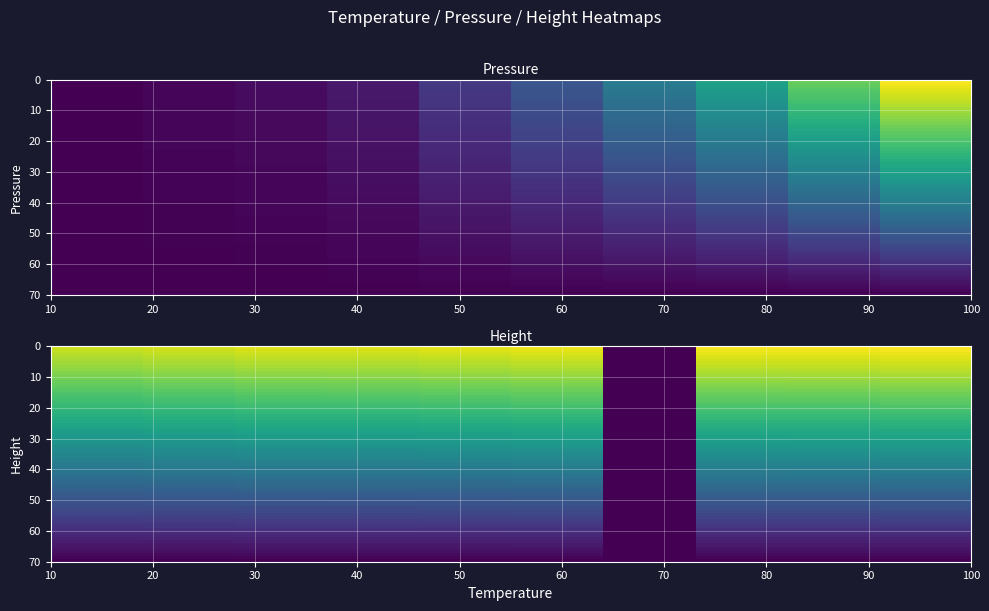

How many distinct data groups are displayed?

2